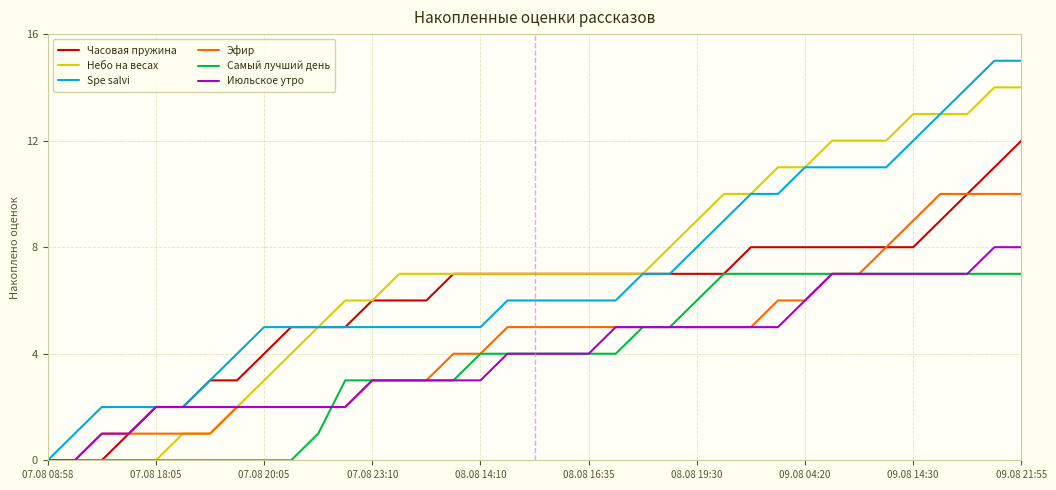

Rank the series by their maximum value, from lowest to highest.

Самый лучший день, Июльское утро, Эфир, Часовая пружина, Небо на весах, Spe salvi